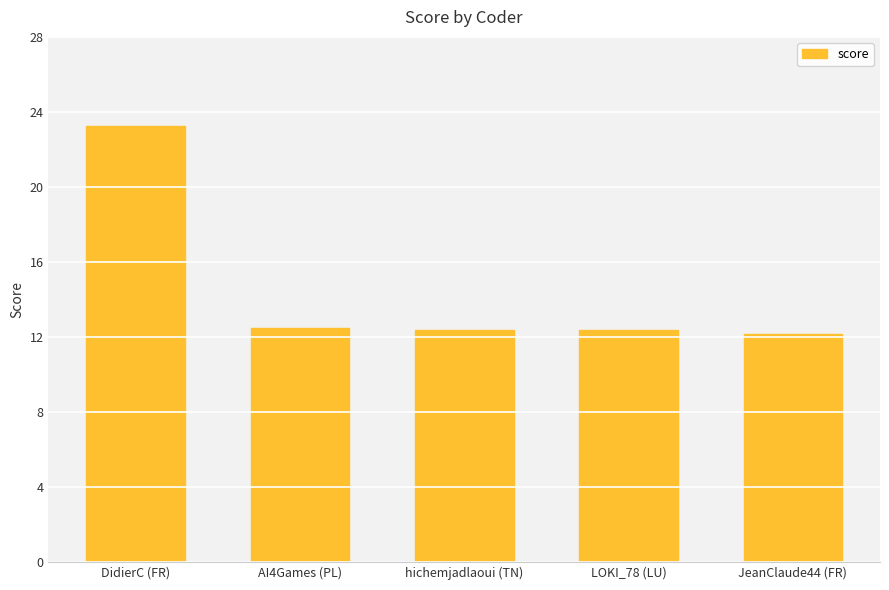

What is the change in value from DidierC (FR) to AI4Games (PL)?

-10.8